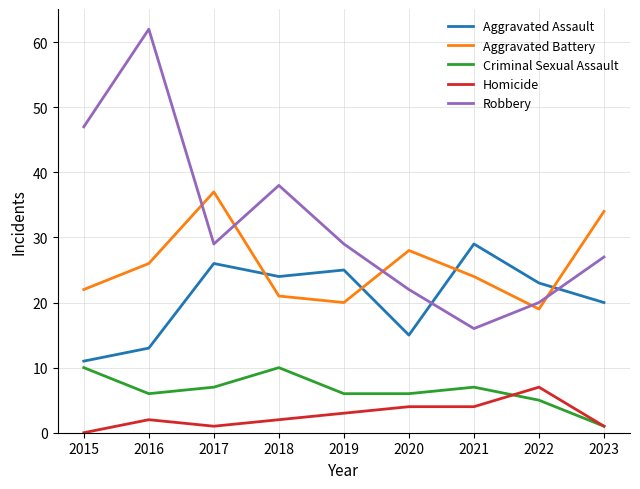

Which series ends up on top after the final intersection of Aggravated Assault and Aggravated Battery?

Aggravated Battery